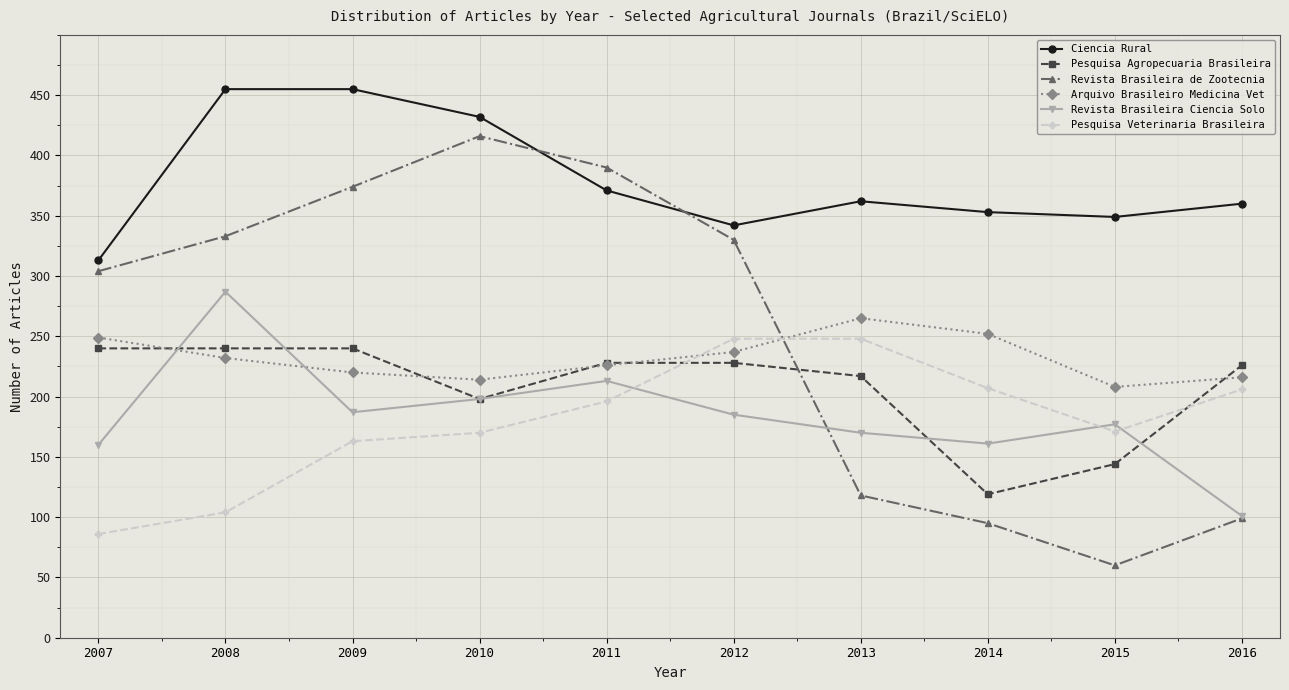

Is it true that Arquivo Brasileiro Medicina Vet equals 428 at 2007?

False